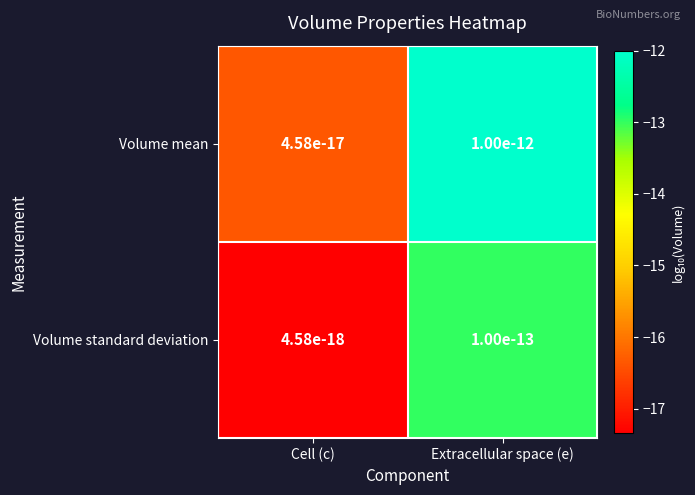

At which label does Volume mean reach its minimum?

Cell (c)